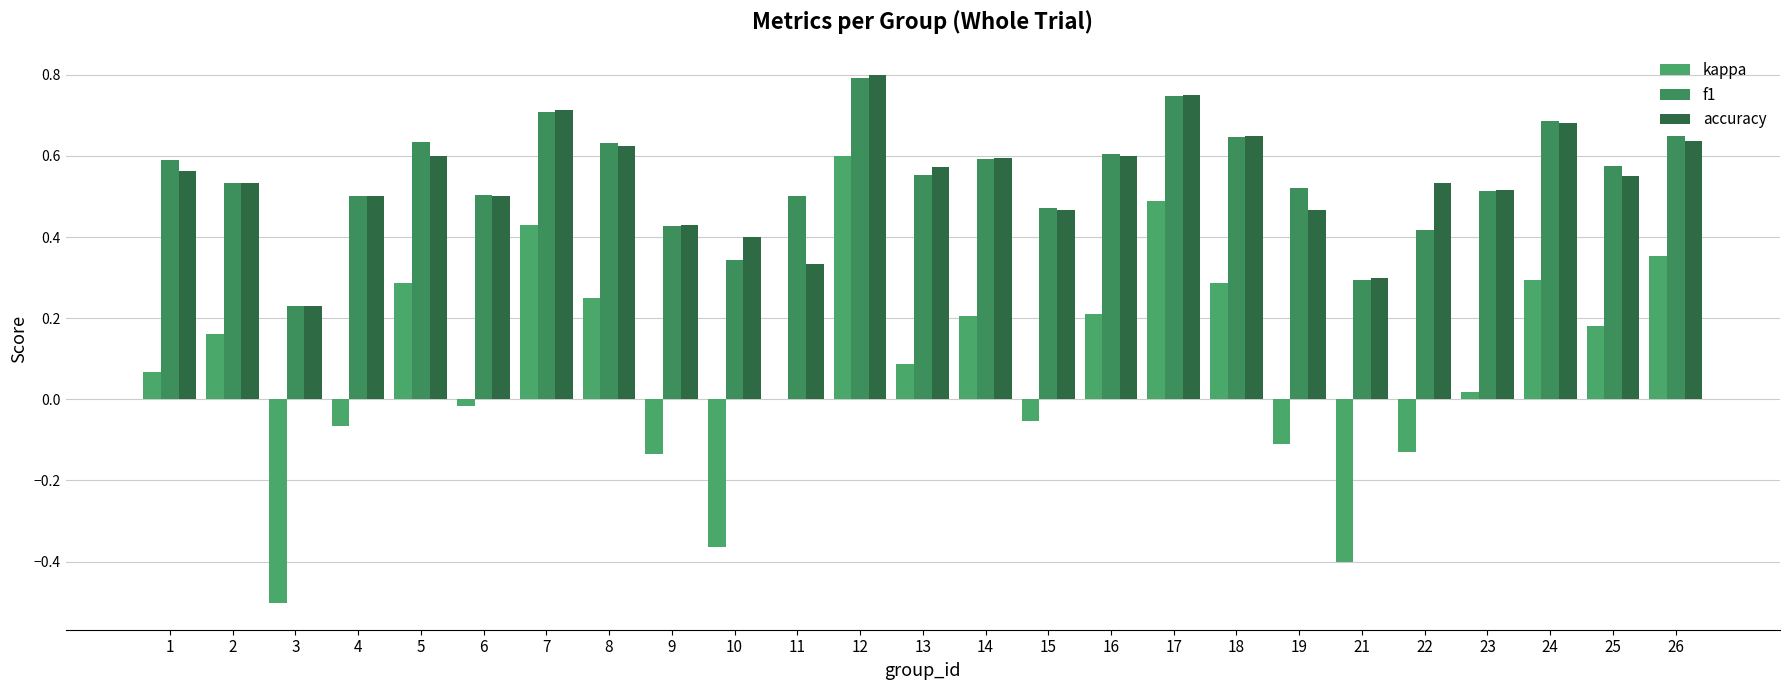

What is the total value across all series at 6?

1.0